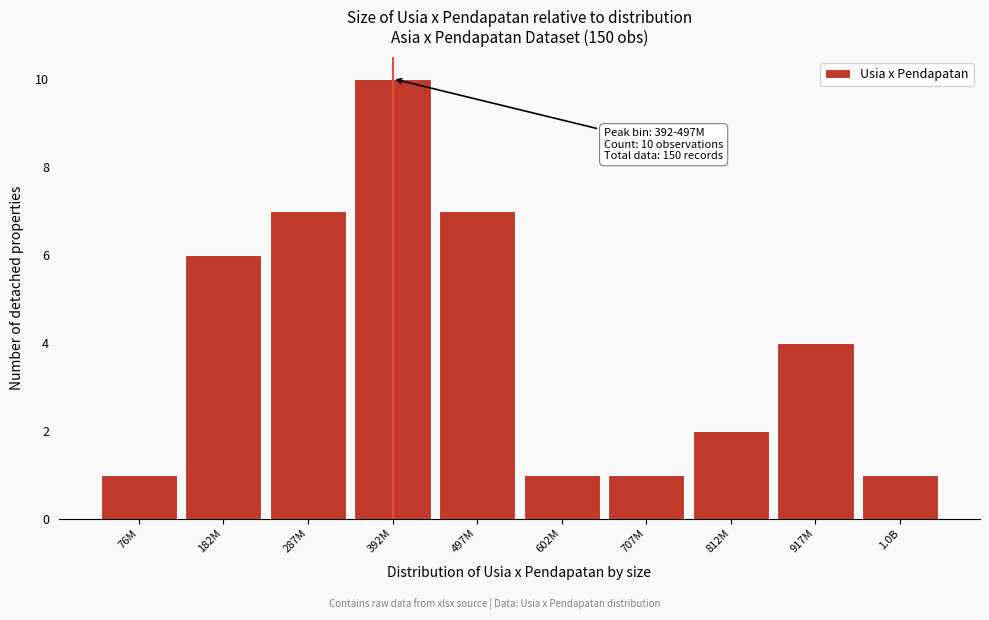

Reading left to right, list all the values displayed in this chart.

76M=1	182M=6	287M=7	392M=10	497M=7	602M=1	707M=1	812M=2	917M=4	1.0B=1